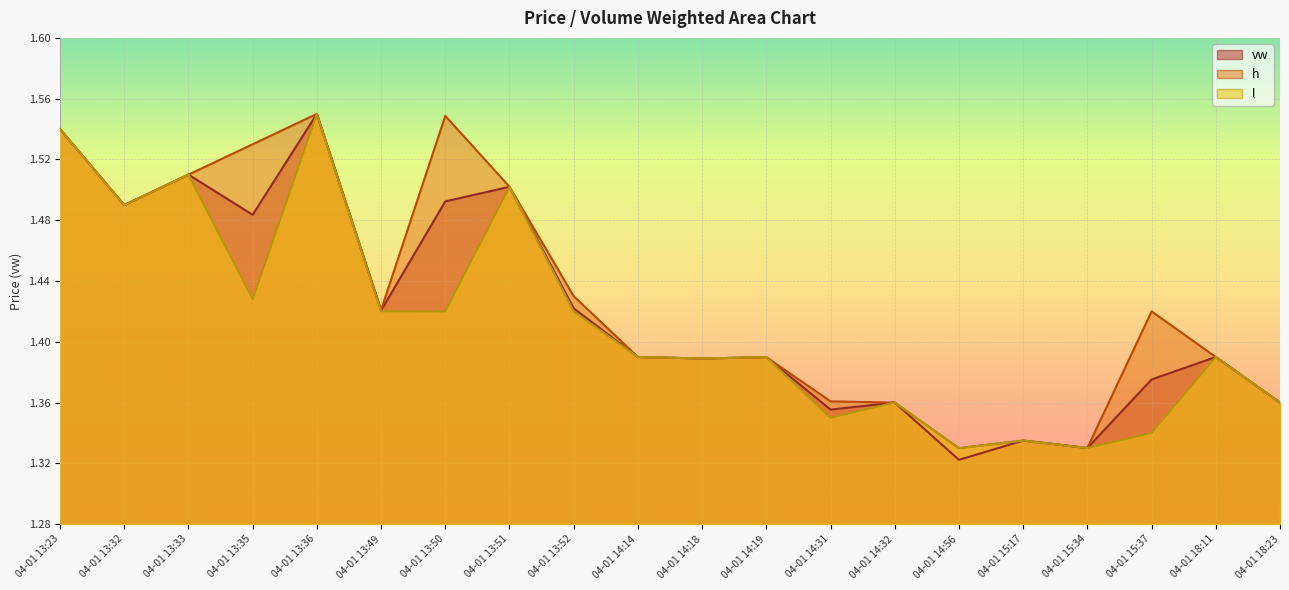

Reading left to right, list all the values displayed in this chart.

vw: 04-01 13:23=1.5	04-01 13:32=1.5	04-01 13:33=1.5	04-01 13:35=1.5	04-01 13:36=1.6	04-01 13:49=1.4	04-01 13:50=1.5	04-01 13:51=1.5	04-01 13:52=1.4	04-01 14:14=1.4	04-01 14:18=1.4	04-01 14:19=1.4	04-01 14:31=1.4	04-01 14:32=1.4	04-01 14:56=1.3	04-01 15:17=1.3	04-01 15:34=1.3	04-01 15:37=1.4	04-01 18:11=1.4	04-01 18:23=1.4
h: 04-01 13:23=1.5	04-01 13:32=1.5	04-01 13:33=1.5	04-01 13:35=1.5	04-01 13:36=1.6	04-01 13:49=1.4	04-01 13:50=1.5	04-01 13:51=1.5	04-01 13:52=1.4	04-01 14:14=1.4	04-01 14:18=1.4	04-01 14:19=1.4	04-01 14:31=1.4	04-01 14:32=1.4	04-01 14:56=1.3	04-01 15:17=1.3	04-01 15:34=1.3	04-01 15:37=1.4	04-01 18:11=1.4	04-01 18:23=1.4
l: 04-01 13:23=1.5	04-01 13:32=1.5	04-01 13:33=1.5	04-01 13:35=1.4	04-01 13:36=1.6	04-01 13:49=1.4	04-01 13:50=1.4	04-01 13:51=1.5	04-01 13:52=1.4	04-01 14:14=1.4	04-01 14:18=1.4	04-01 14:19=1.4	04-01 14:31=1.4	04-01 14:32=1.4	04-01 14:56=1.3	04-01 15:17=1.3	04-01 15:34=1.3	04-01 15:37=1.3	04-01 18:11=1.4	04-01 18:23=1.4